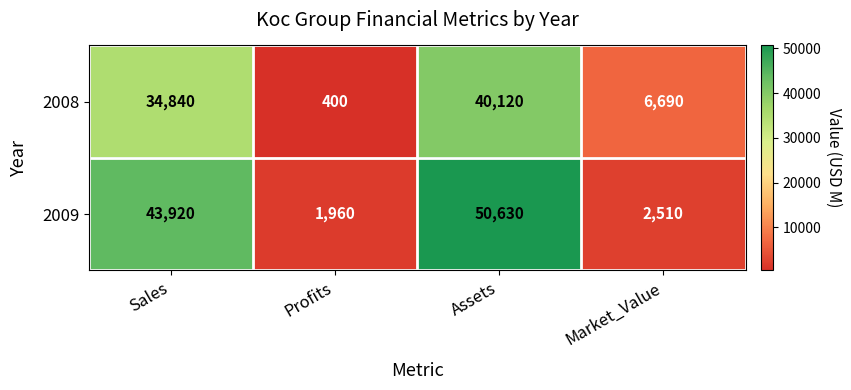

At which label does 2009 reach its peak?

Assets